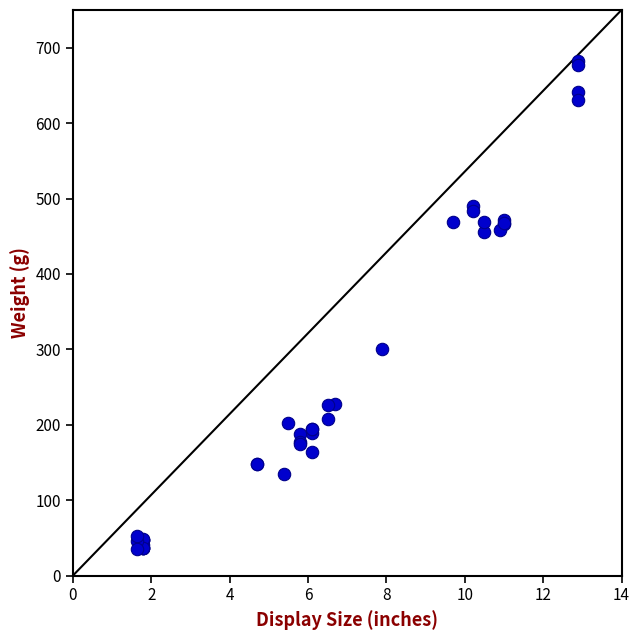

What Y value in the scatter plot is closest to 358?

300.5